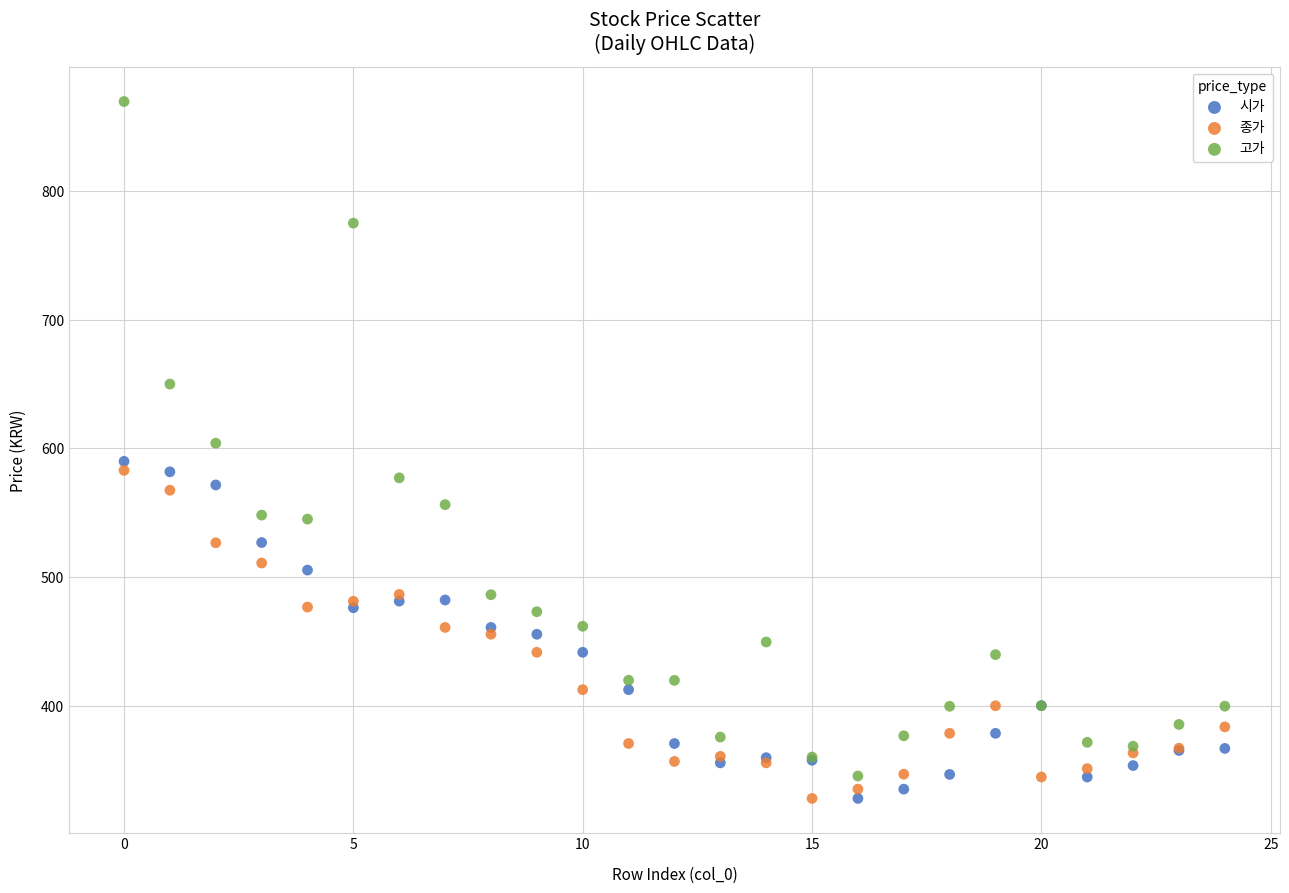

Which series has the largest Y range (max minus min)?

고가